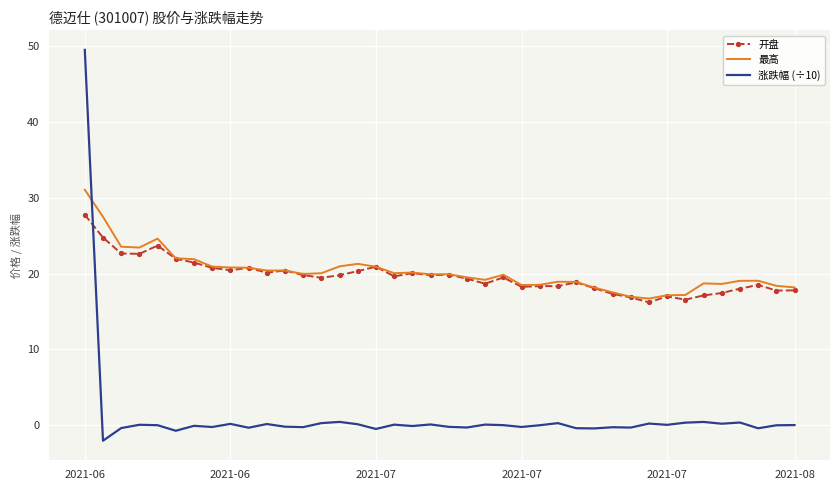

What is the smallest value displayed?

-2.1